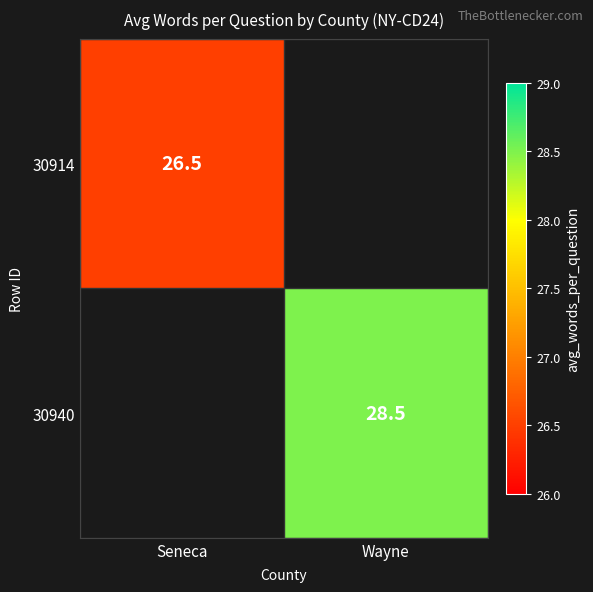

True or false: 30914 has a value of 26.5 at Seneca.

True